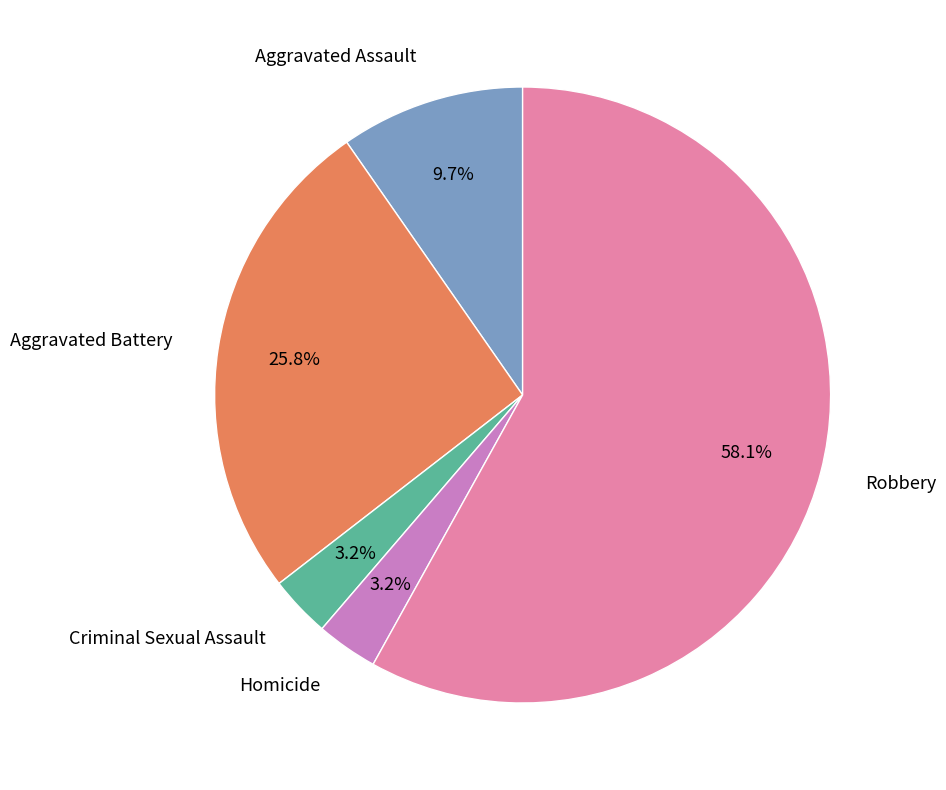

Which slice is the largest?

Robbery